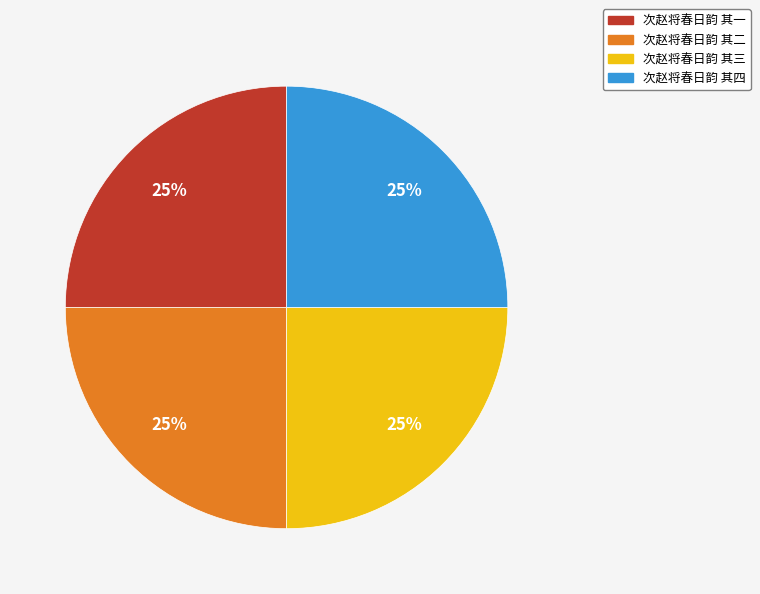

Approximately how many times larger is the value at 次赵将春日韵 其四 compared to 次赵将春日韵 其一?

1.0